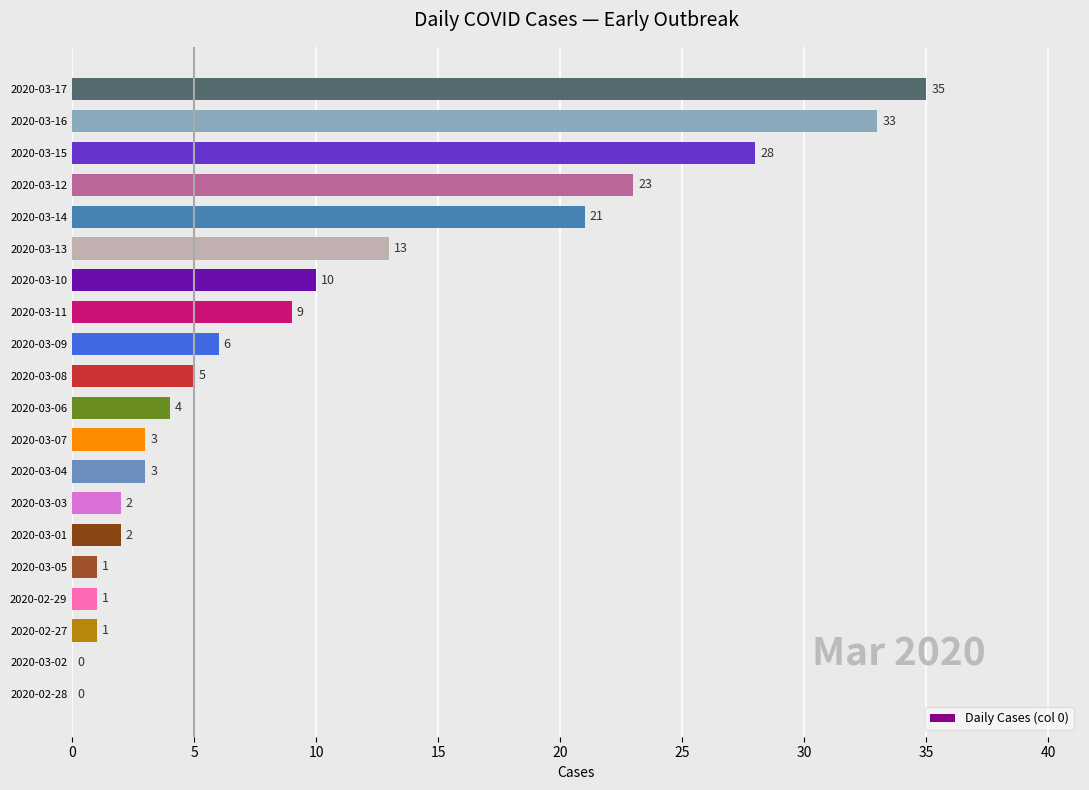

Between 2020-03-02 and 2020-03-05, which is larger?

2020-03-05